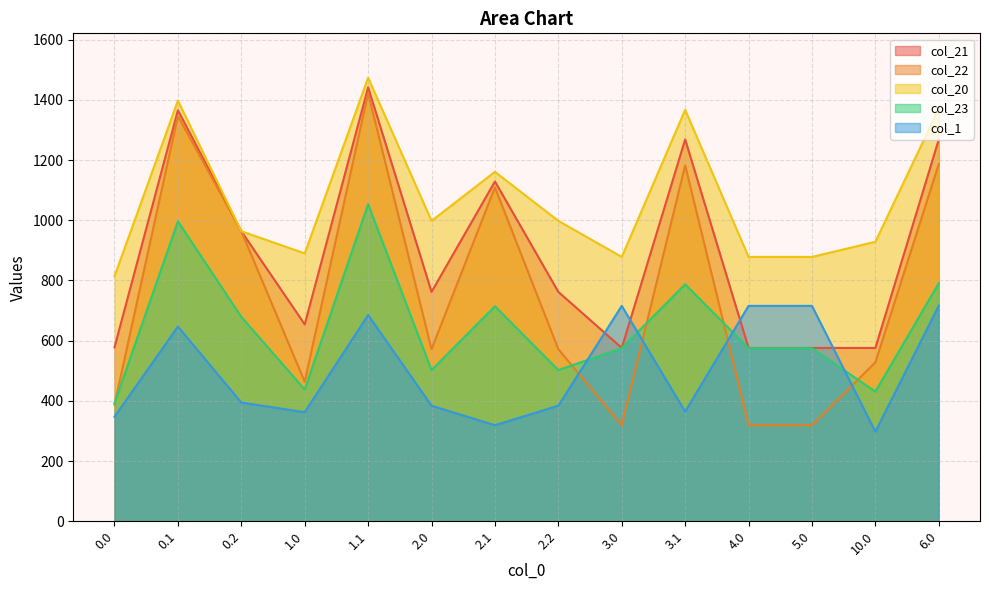

What is the value of the col_23 point at the 11th from the left?

575.1